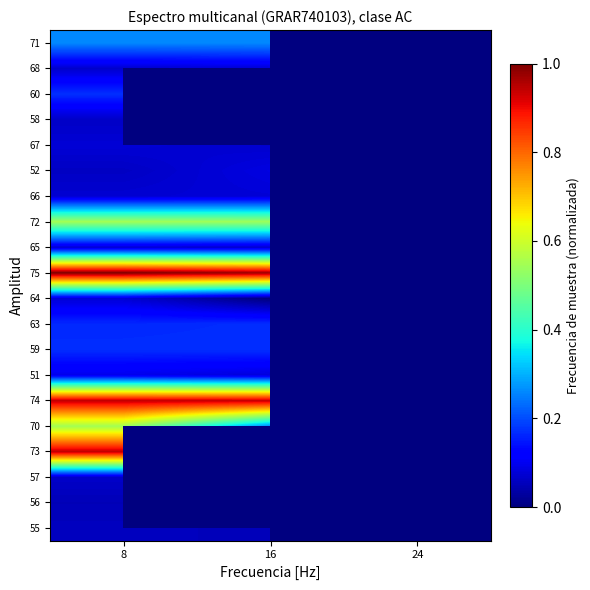

Is the value of 72 at 24 greater than the value of 56 at 16?

No